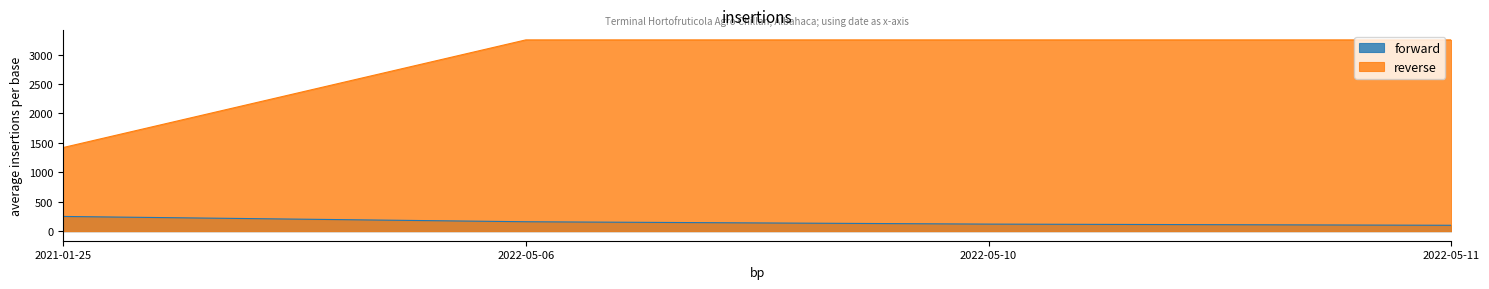

What is the total value across all series at 2022-05-11?

3350